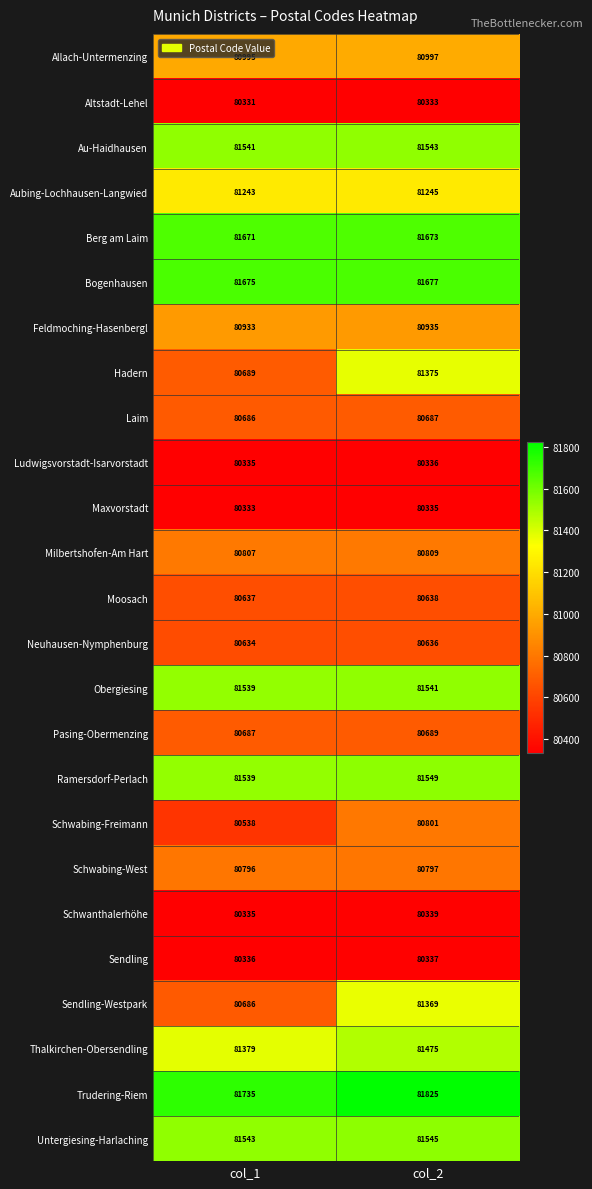

The value of Sendling at col_1 is 80336. True or false?

True